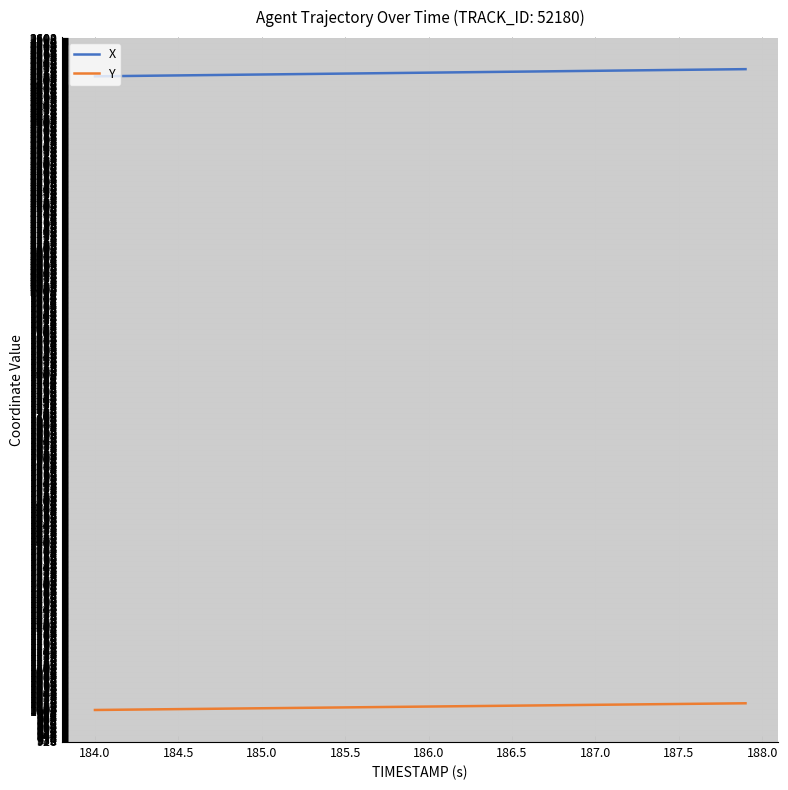

True or false: Y and X cross at least once.

False